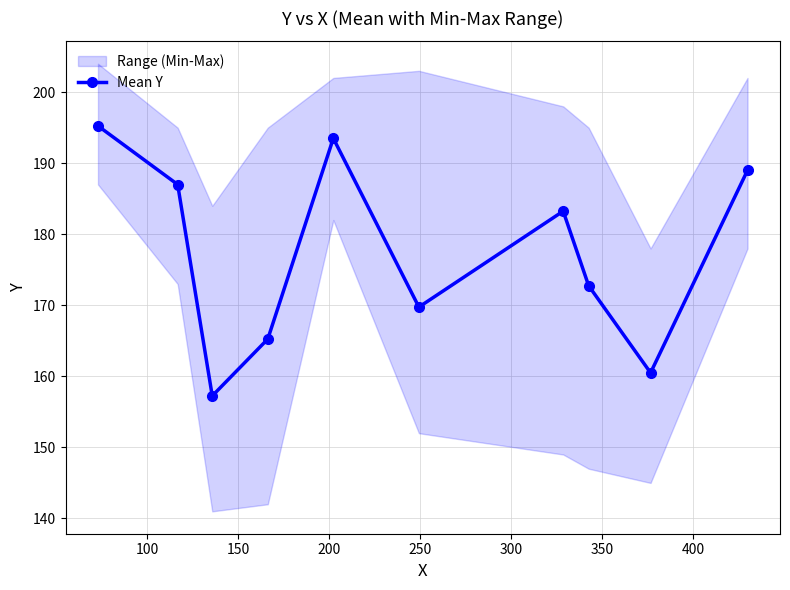

In Mean Y, how many points are higher than both neighbors (excluding endpoints)?

2